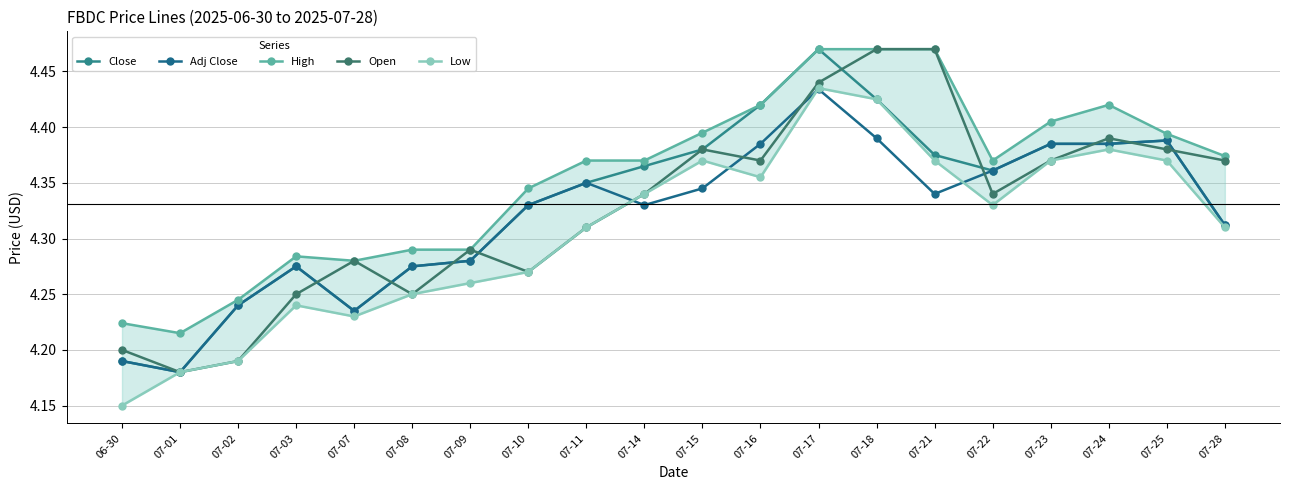

What is the difference between the maximum and second lowest values in the High series?

0.2